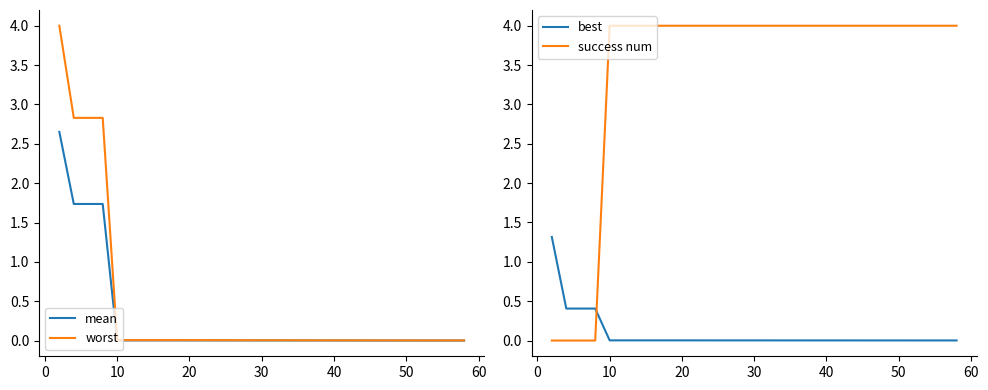

What is the maximum value for best?

1.3